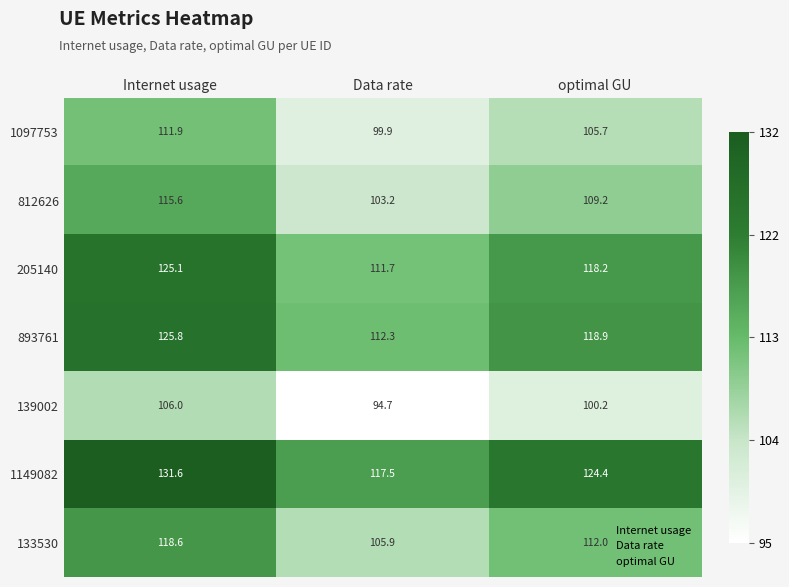

What is the lowest value of the 893761 series?

112.3